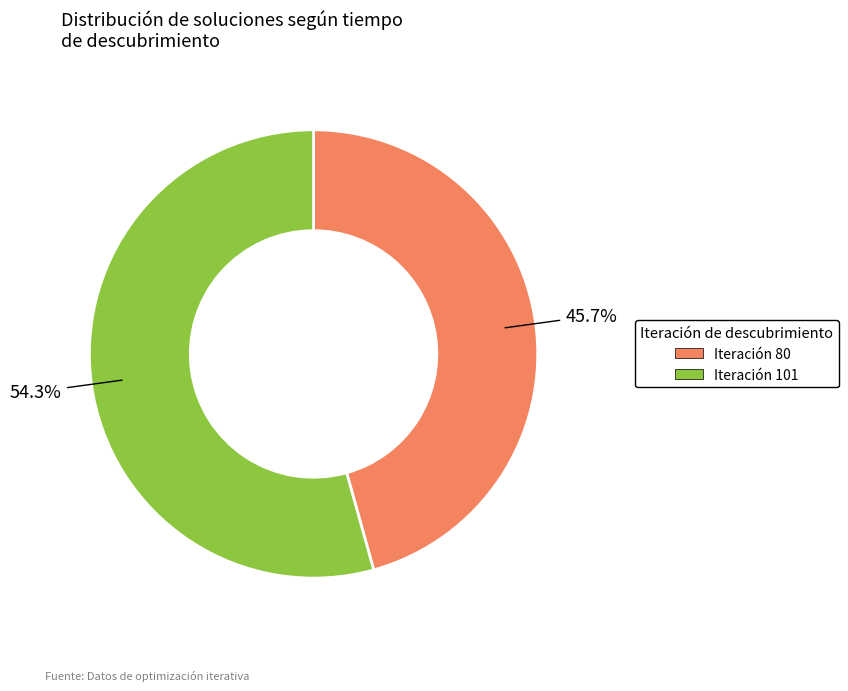

Is there a majority slice in this chart?

Yes